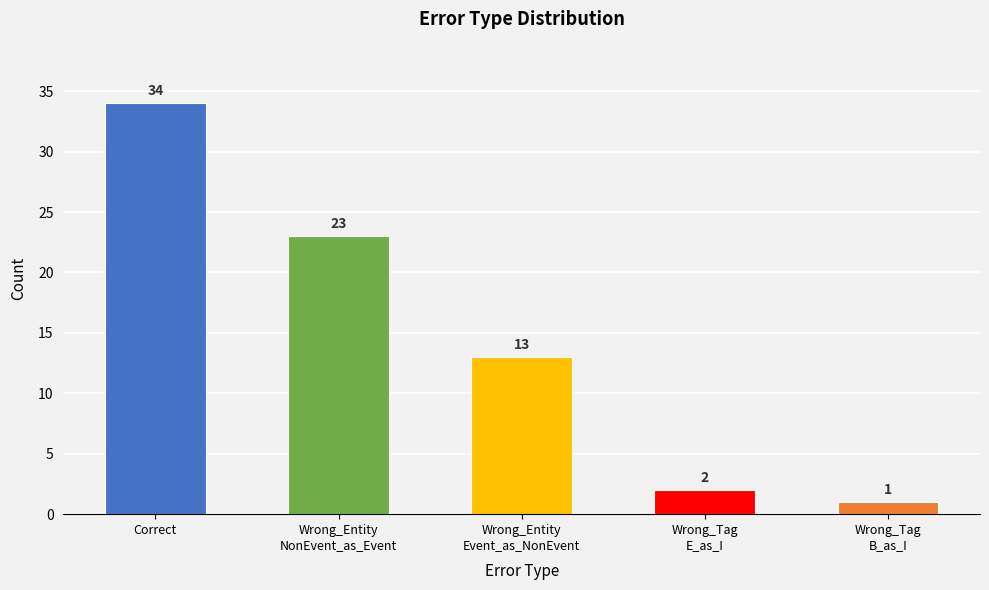

The value at Wrong_Entity
Event_as_NonEvent is 21. True or false?

False